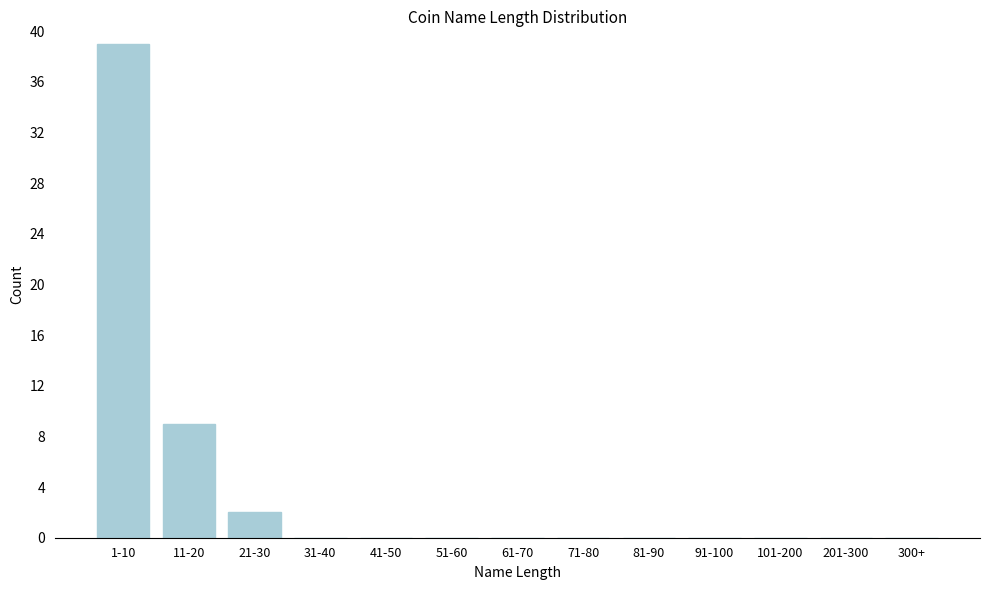

Reading left to right, transcribe all the data shown in this chart.

1-10=39	11-20=9	21-30=2	31-40=0	41-50=0	51-60=0	61-70=0	71-80=0	81-90=0	91-100=0	101-200=0	201-300=0	300+=0